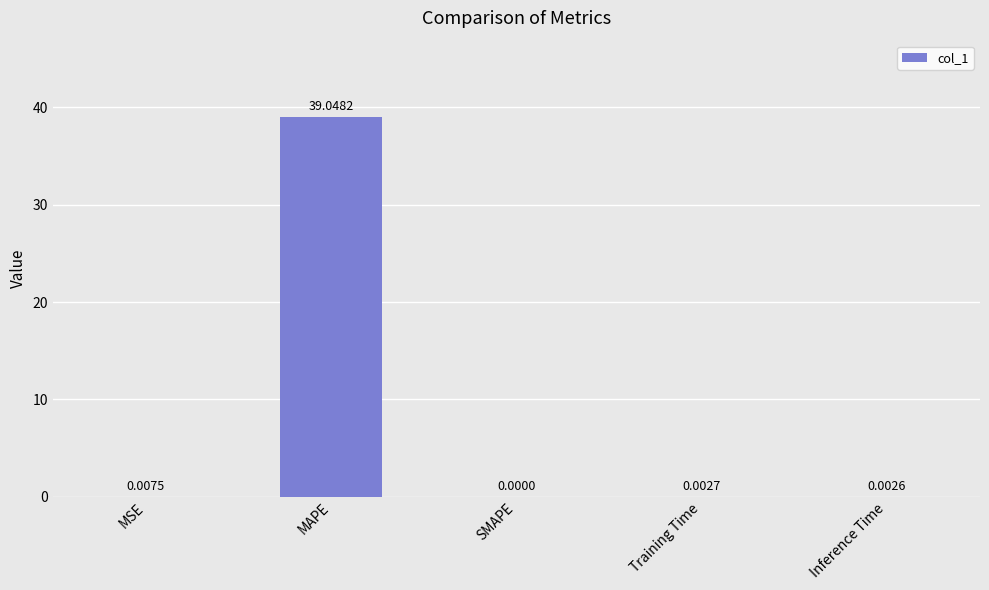

Are the bars horizontal?

No